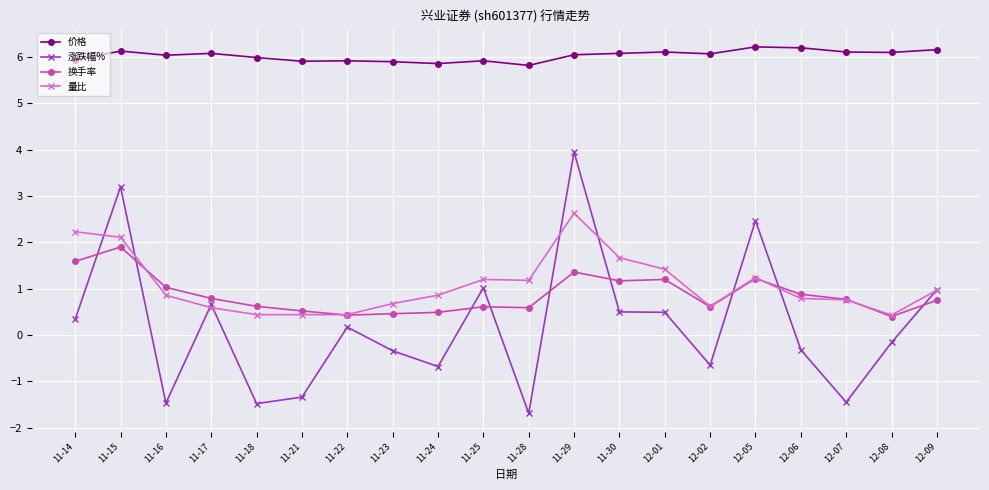

What is the label of the 3rd point from the left?

11-16